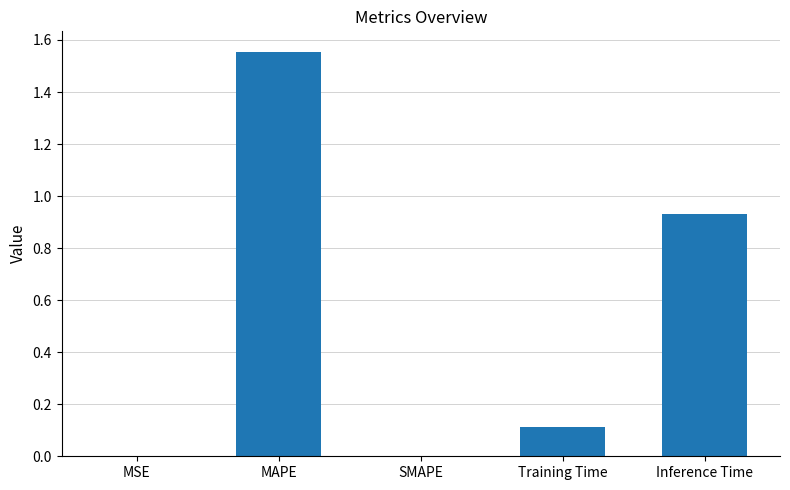

Which has a higher value, SMAPE or Training Time?

Training Time